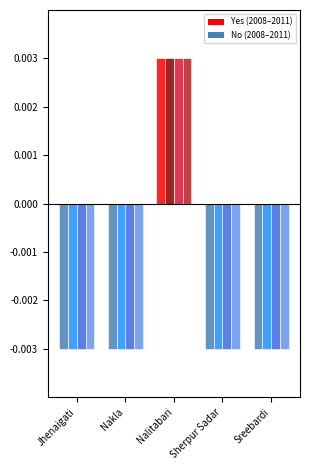

Which label corresponds to the largest value in the chart?

Nalitabari